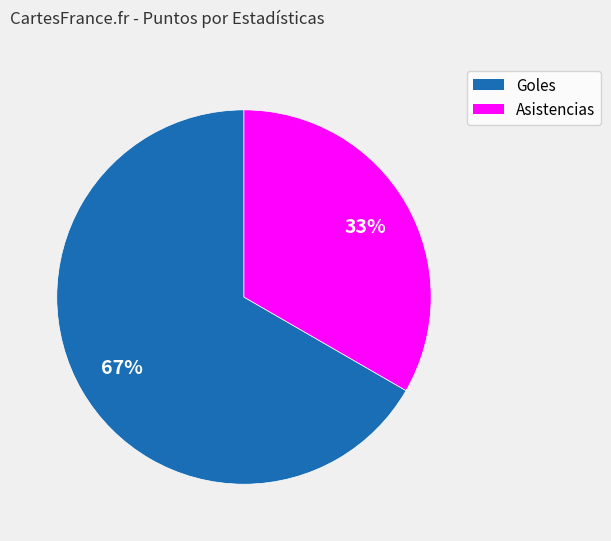

The Goles slice represents 67% of the pie. True or false?

True